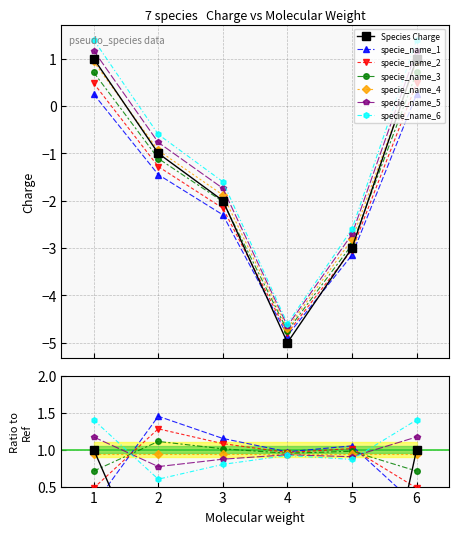

What is the smallest value displayed?

-5